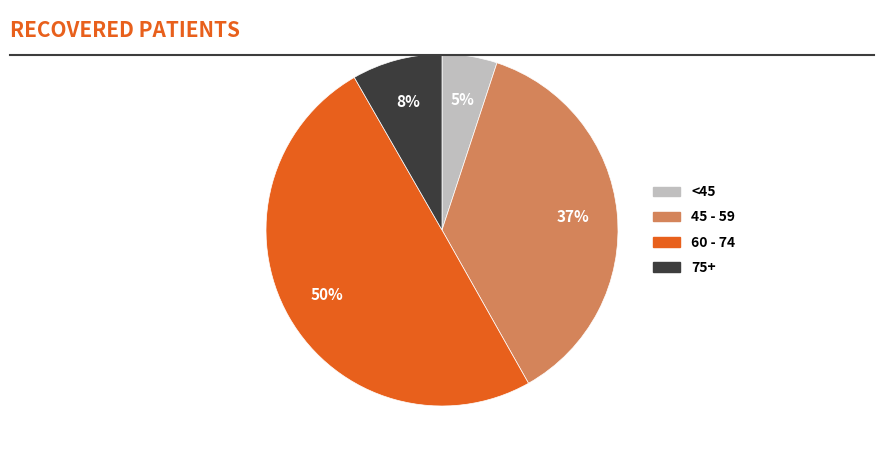

What is the smallest slice in the pie chart?

<45